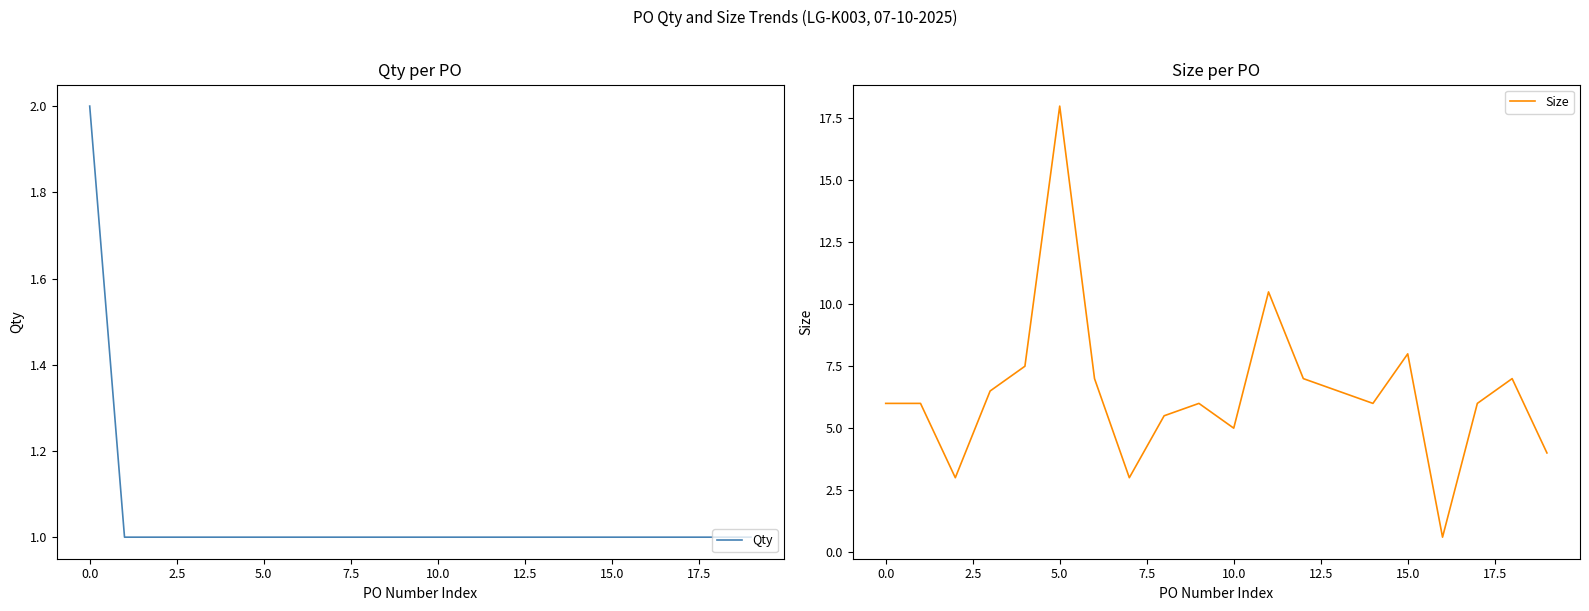

Where do Qty and Size first cross each other?

15 and 16